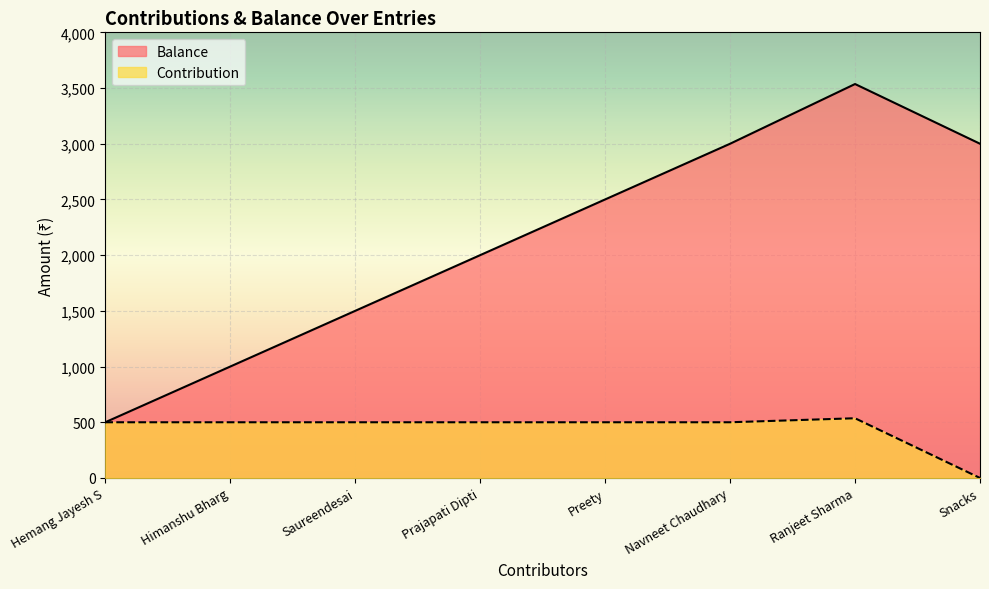

The Balance series shows 615 at Himanshu Bharg. True or false?

False